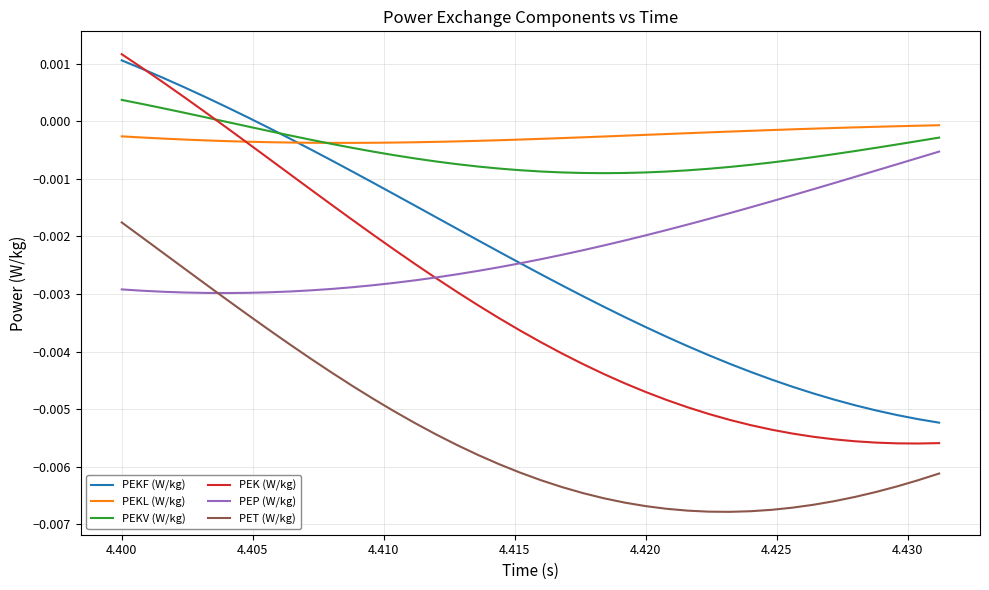

Which series has the widest spread of values?

PEK (W/kg)